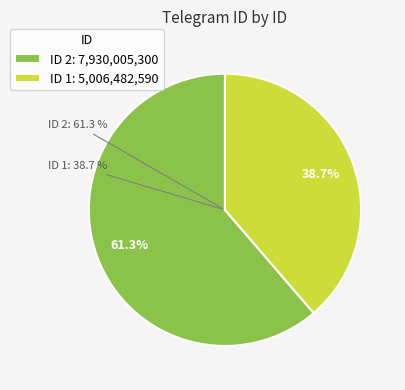

Rank the categories by value from lowest to highest.

1, 2